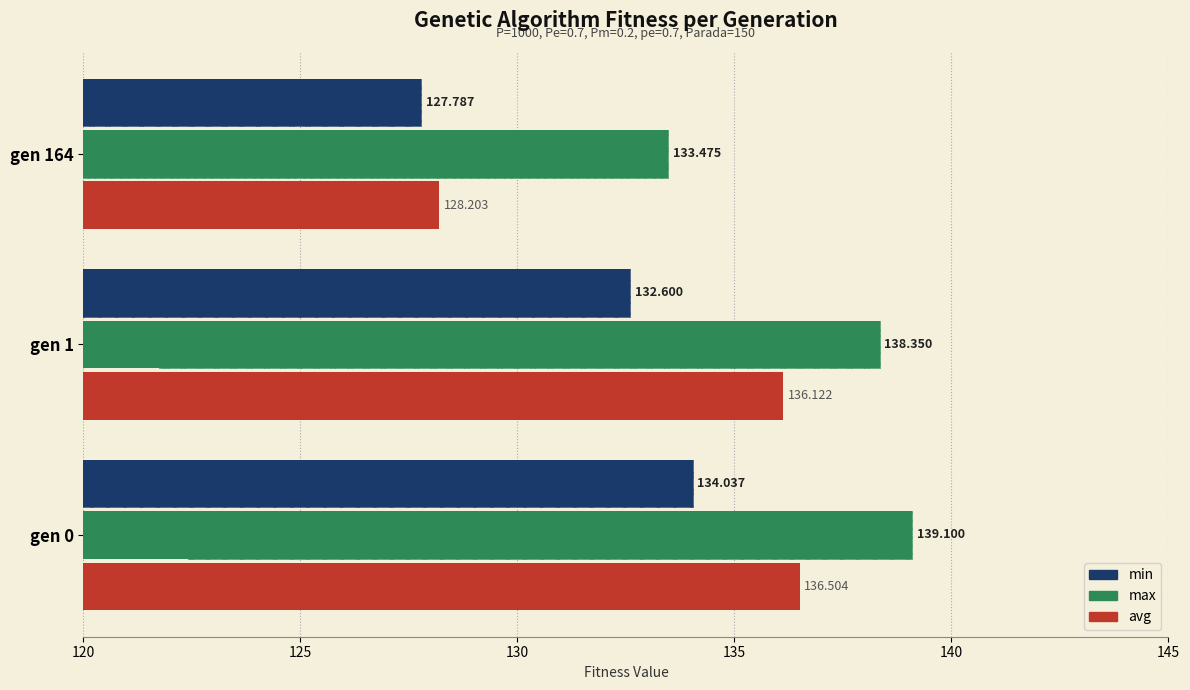

How many data points in max are above 138?

2